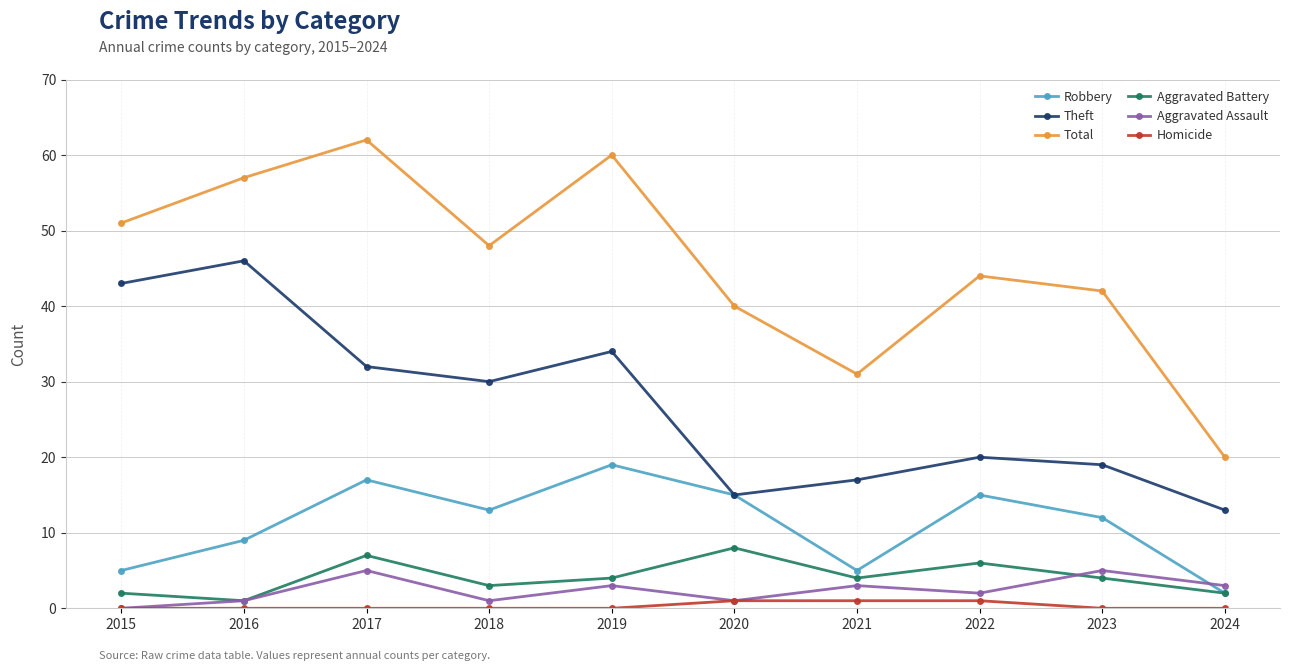

Which series has the largest total across all categories?

Total